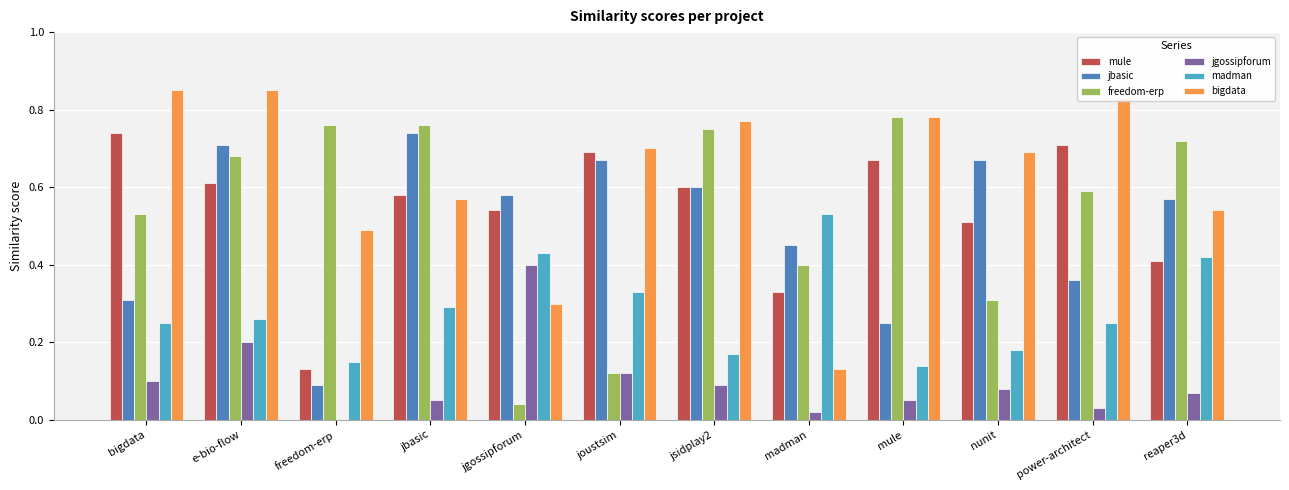

What is the total value across all series at e-bio-flow?

3.3